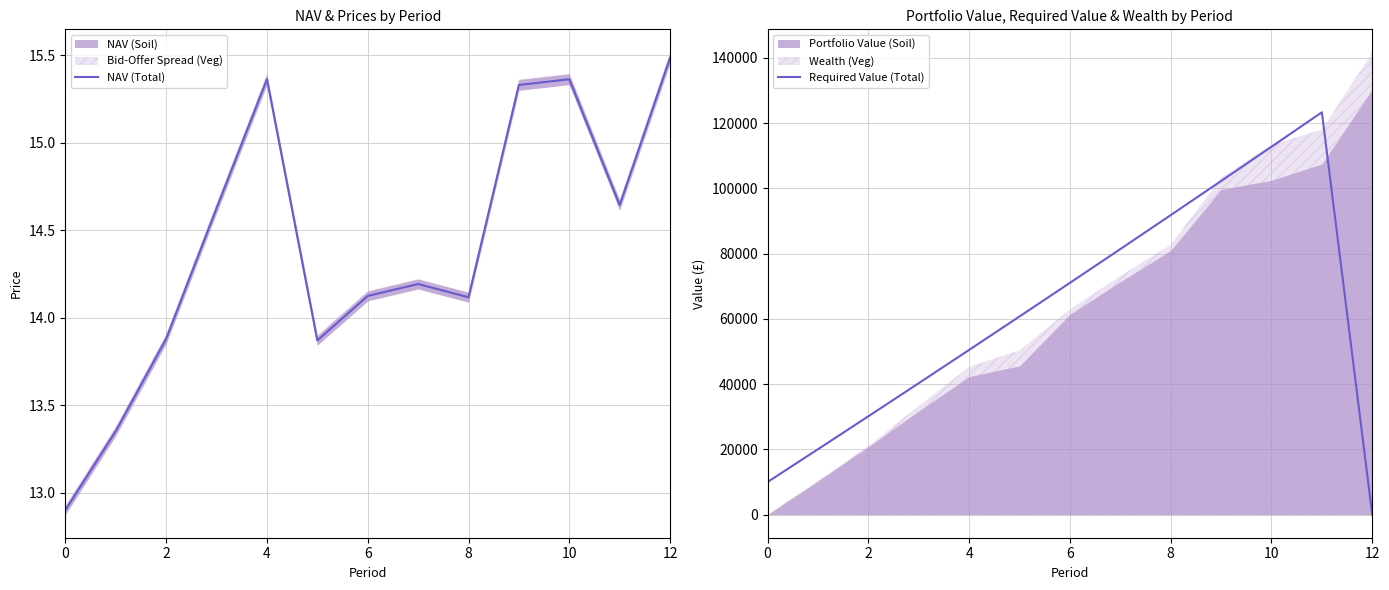

At which label does Required Value (Total) reach its minimum?

12